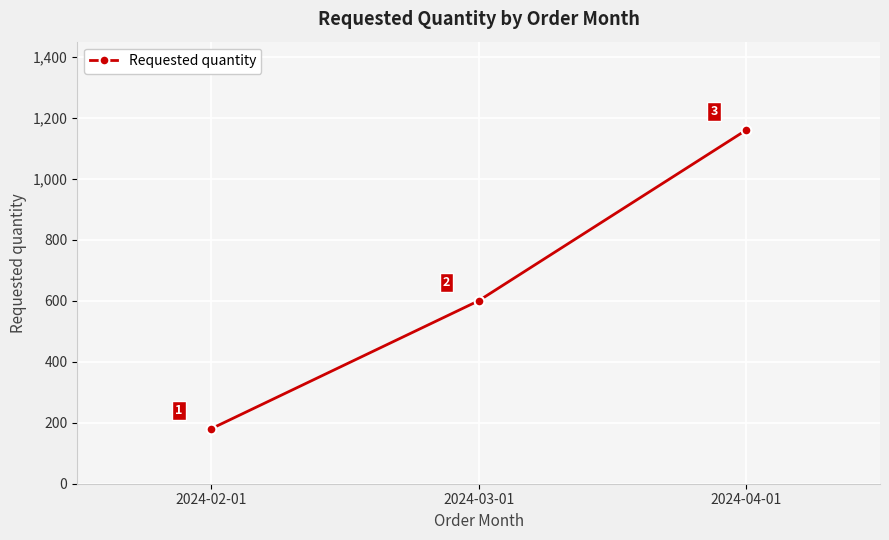

How many lines are shown in the chart?

1